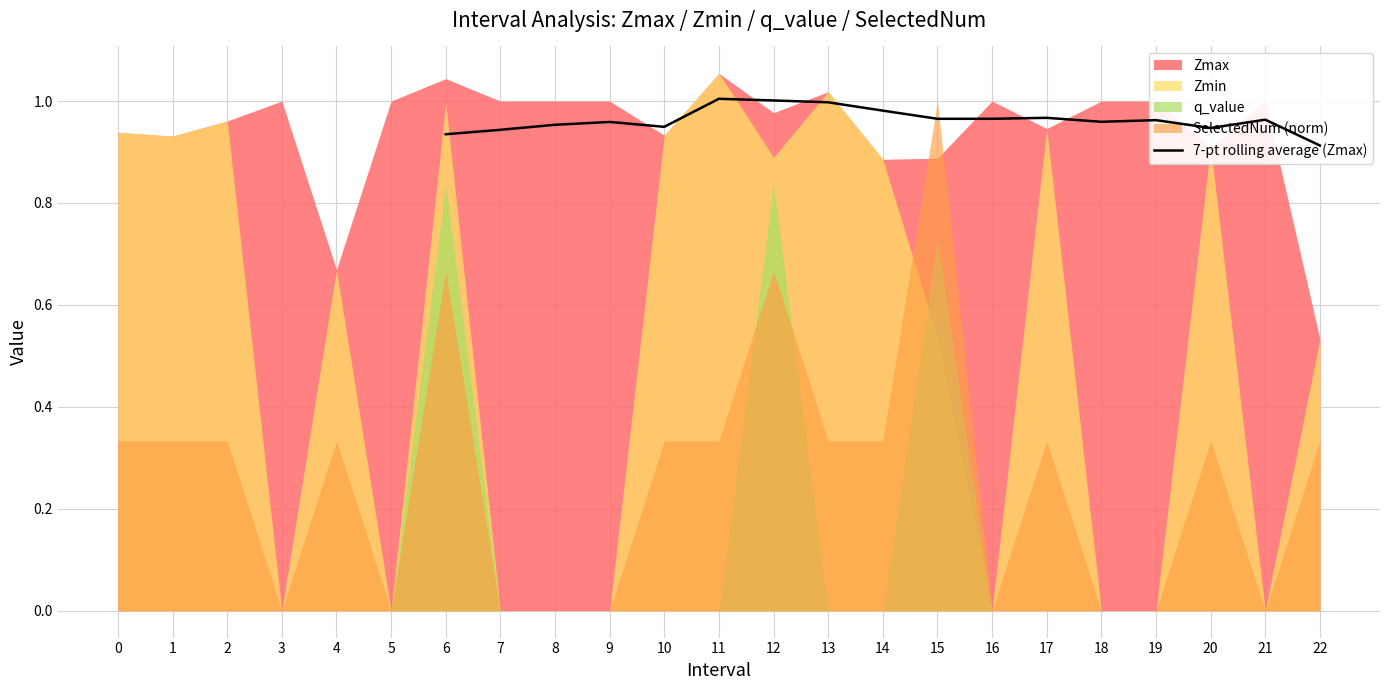

What is the greatest value displayed?

1.0